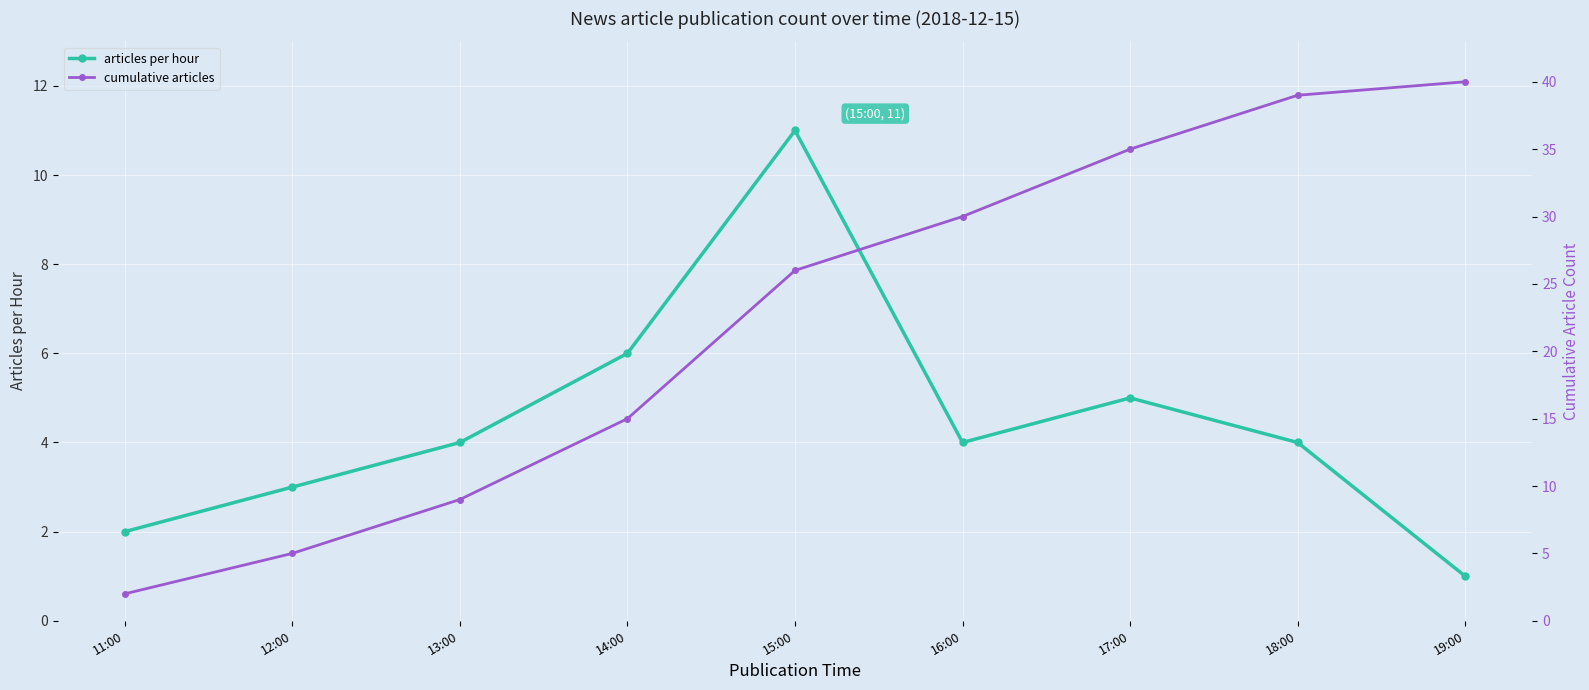

Which label corresponds to the largest value in the chart?

19:00